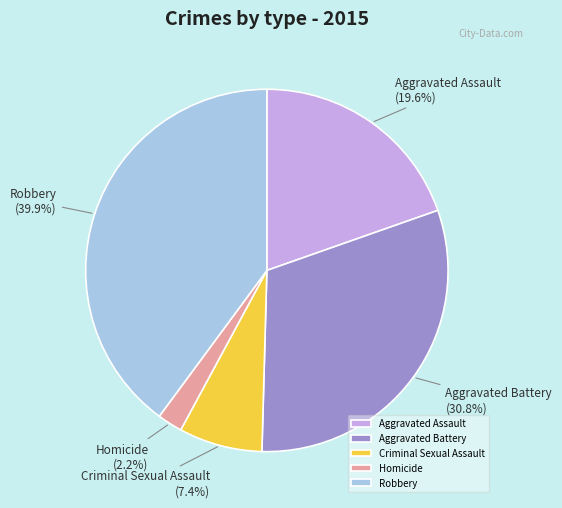

To the nearest percent, what portion does Robbery represent?

40%